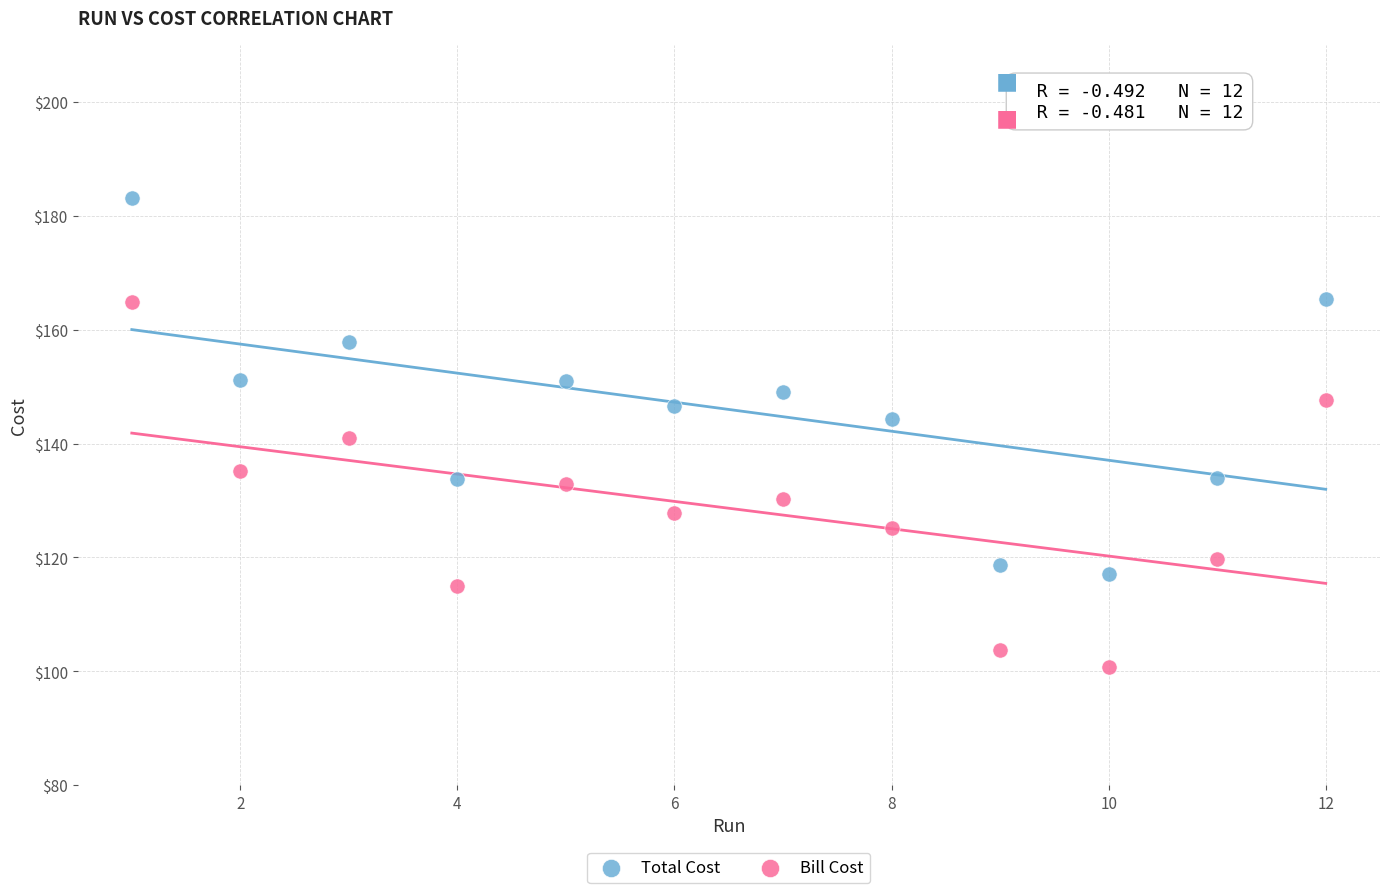

What are all the series names shown in the legend?

Total Cost, Bill Cost